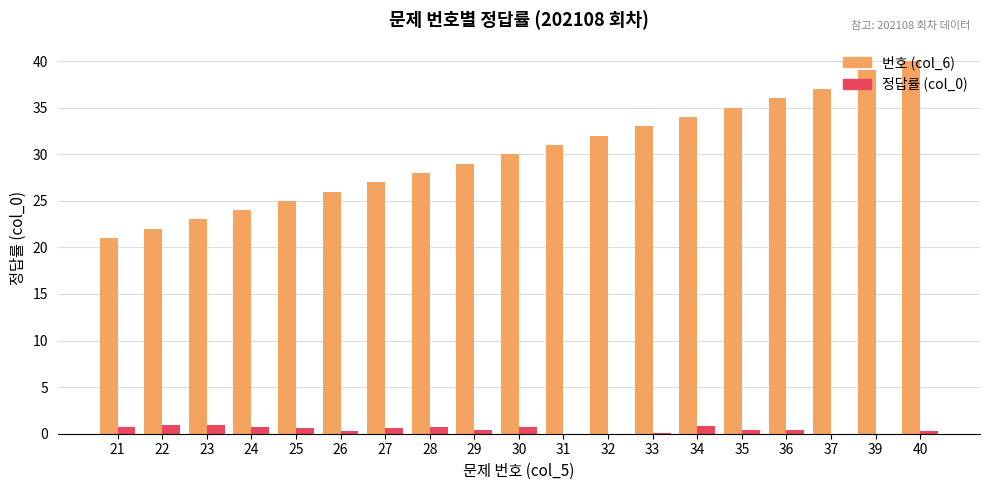

The 번호 (col_6) series shows 6.4 at 30. True or false?

False